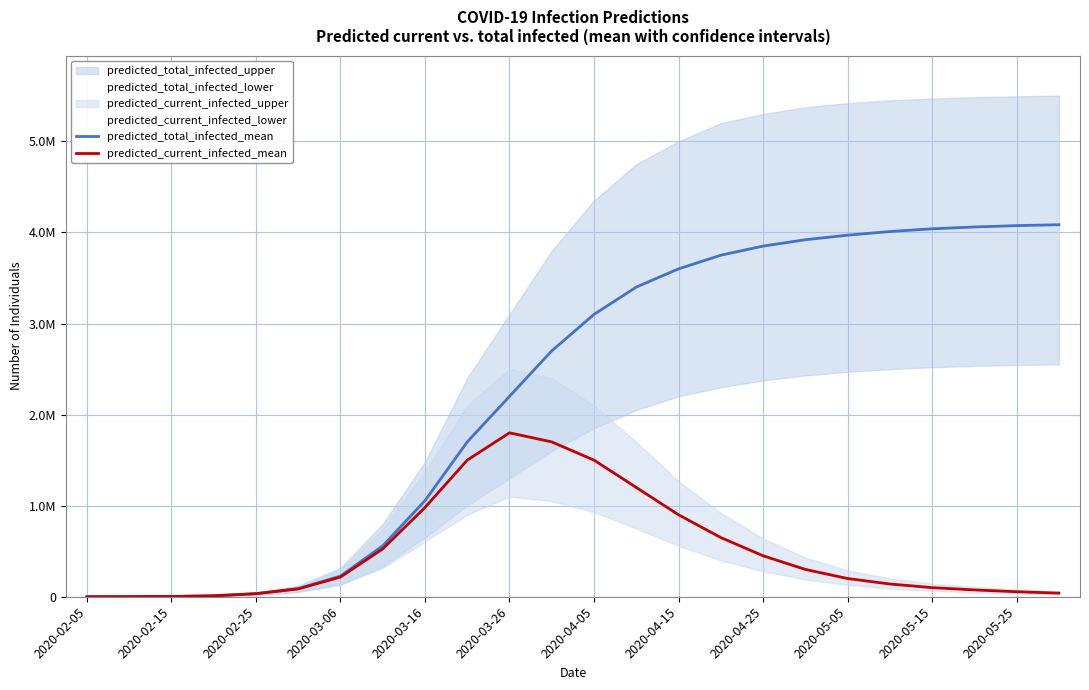

Reading left to right, what are all the values shown in this chart?

predicted_total_infected_mean: 98	860	2896	10552	34034	89179	226705	559149	1054750	1700000	2200000	2700000	3100000	3400000	3600000	3750000	3850000	3920000	3970000	4010000	4040000	4060000	4075000	4085000
predicted_current_infected_mean: 98	859	2895	10454	33174	86283	216153	525116	980271	1500000	1800000	1700000	1500000	1200000	900000	650000	450000	300000	200000	140000	100000	75000	55000	40000